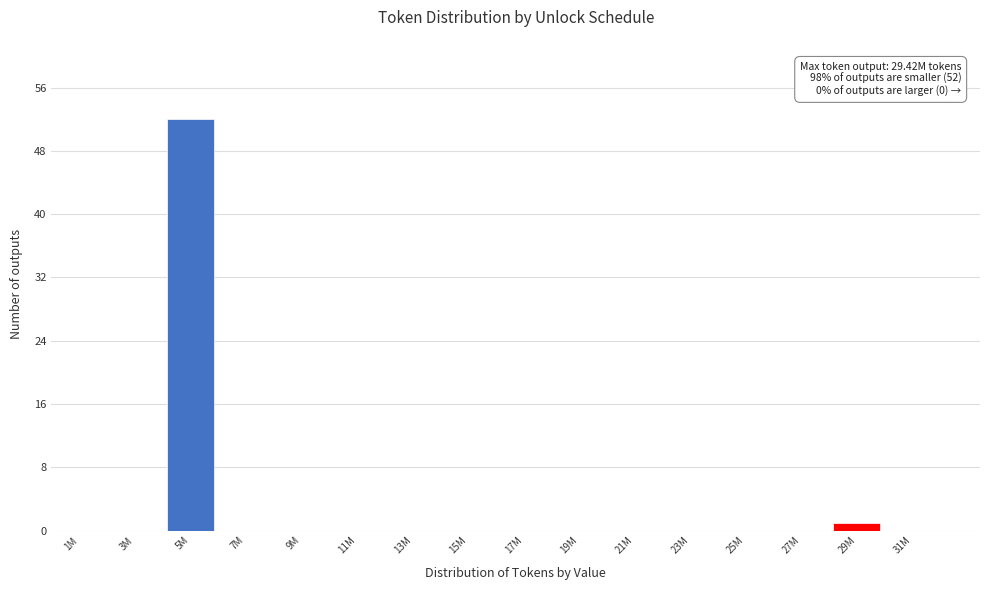

Reading left to right, extract all data points from this chart.

1M=0	3M=0	5M=52	7M=0	9M=0	11M=0	13M=0	15M=0	17M=0	19M=0	21M=0	23M=0	25M=0	27M=0	29M=1	31M=0